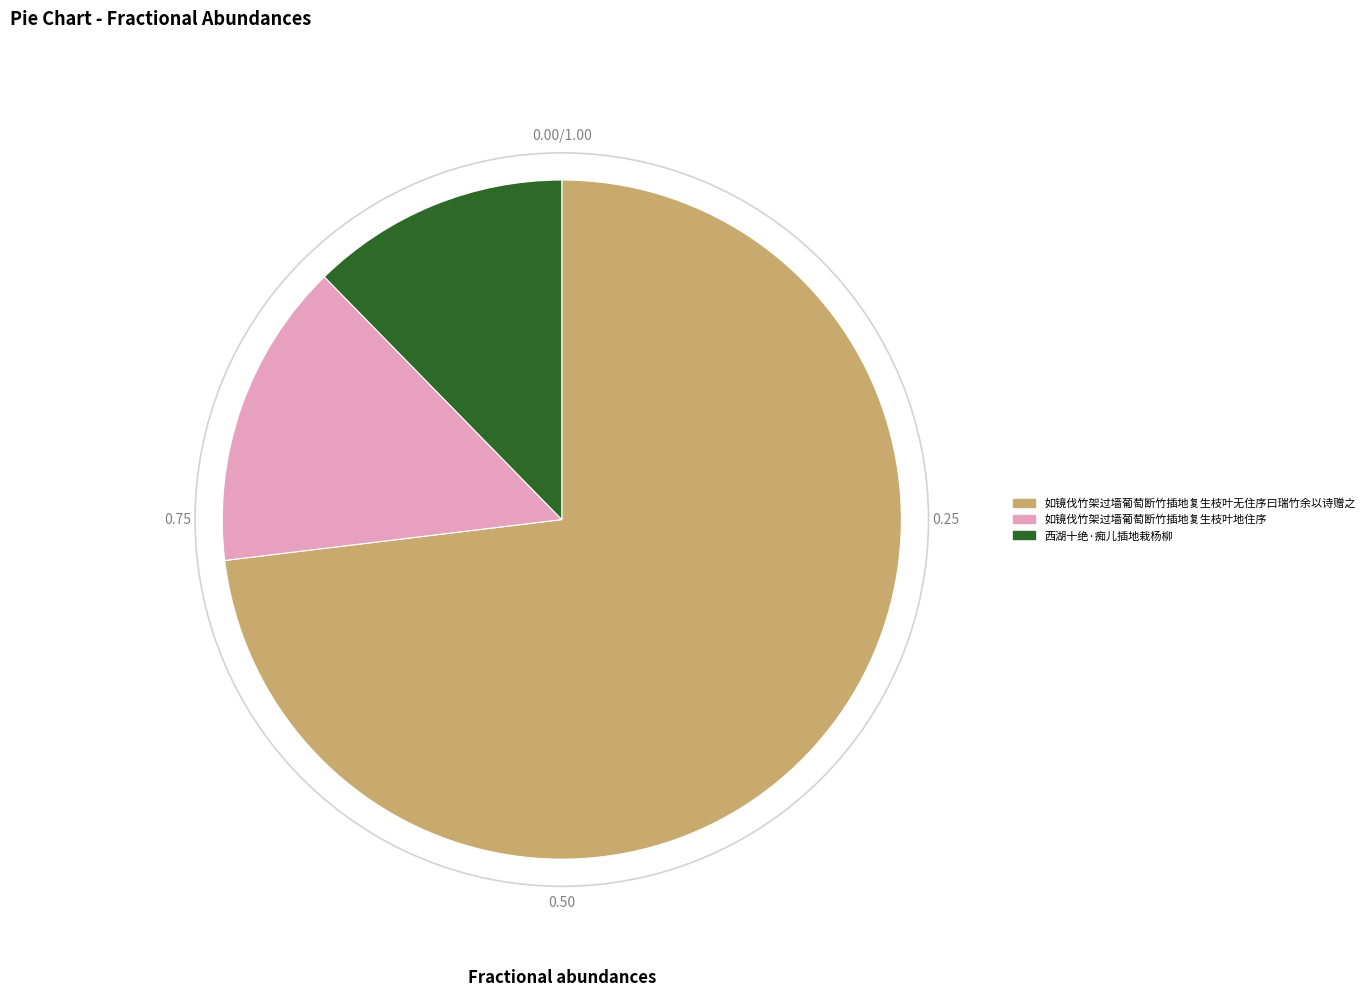

Is there a majority slice in this chart?

Yes